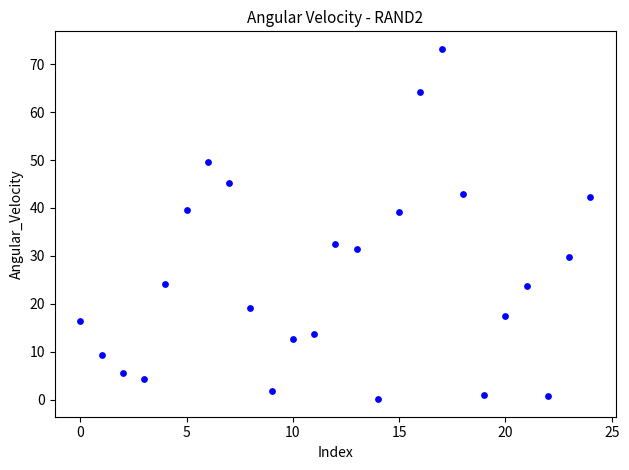

What is the range of Y values (max minus min)?

73.1